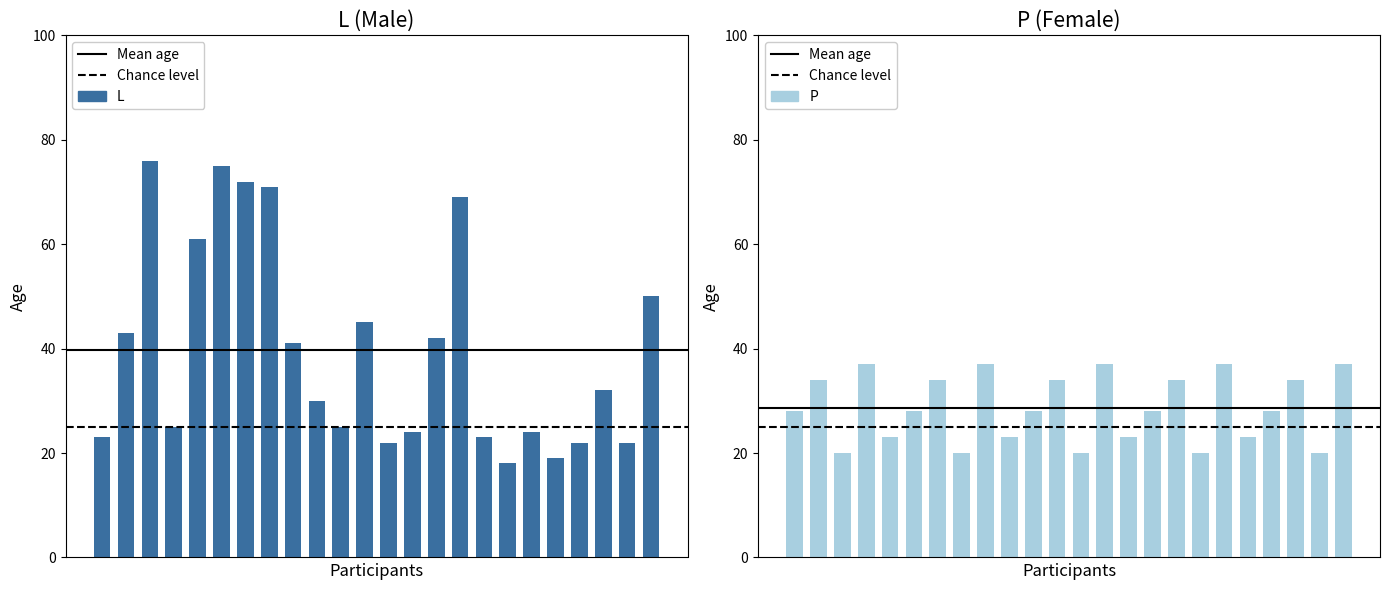

Which series has the largest range (max minus min)?

L